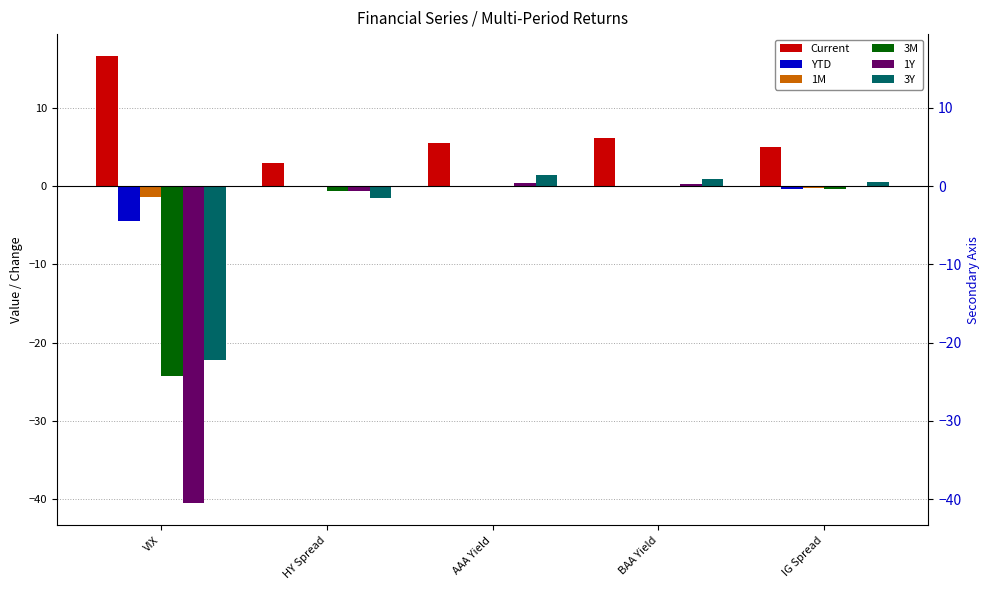

Does the chart contain any negative values?

Yes